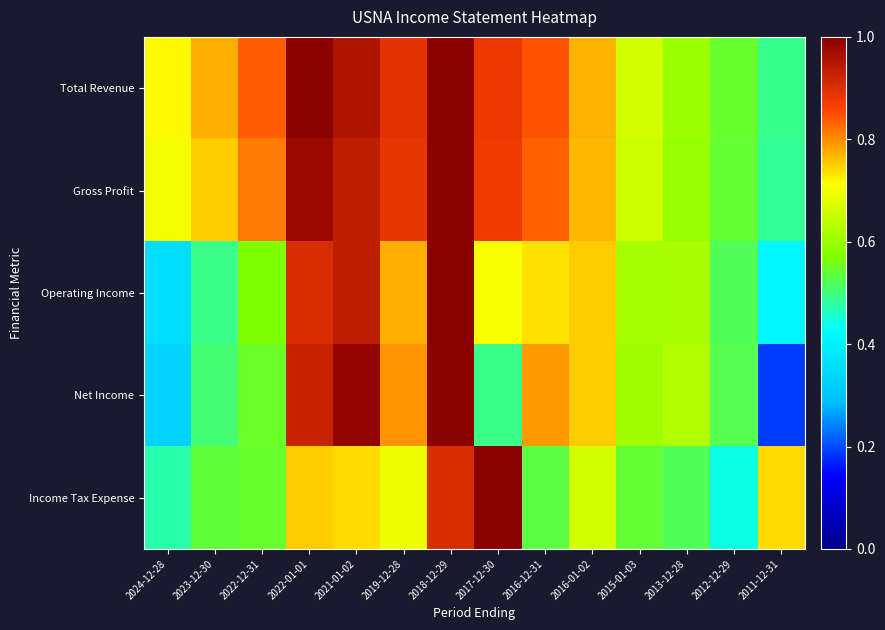

What is the smallest value displayed?

0.2